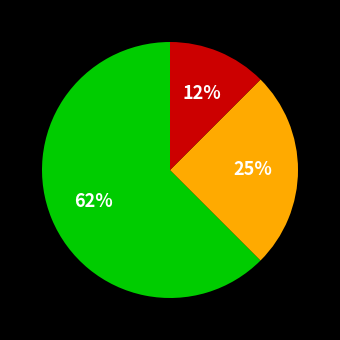

To the nearest percent, what is the average slice percentage?

33%